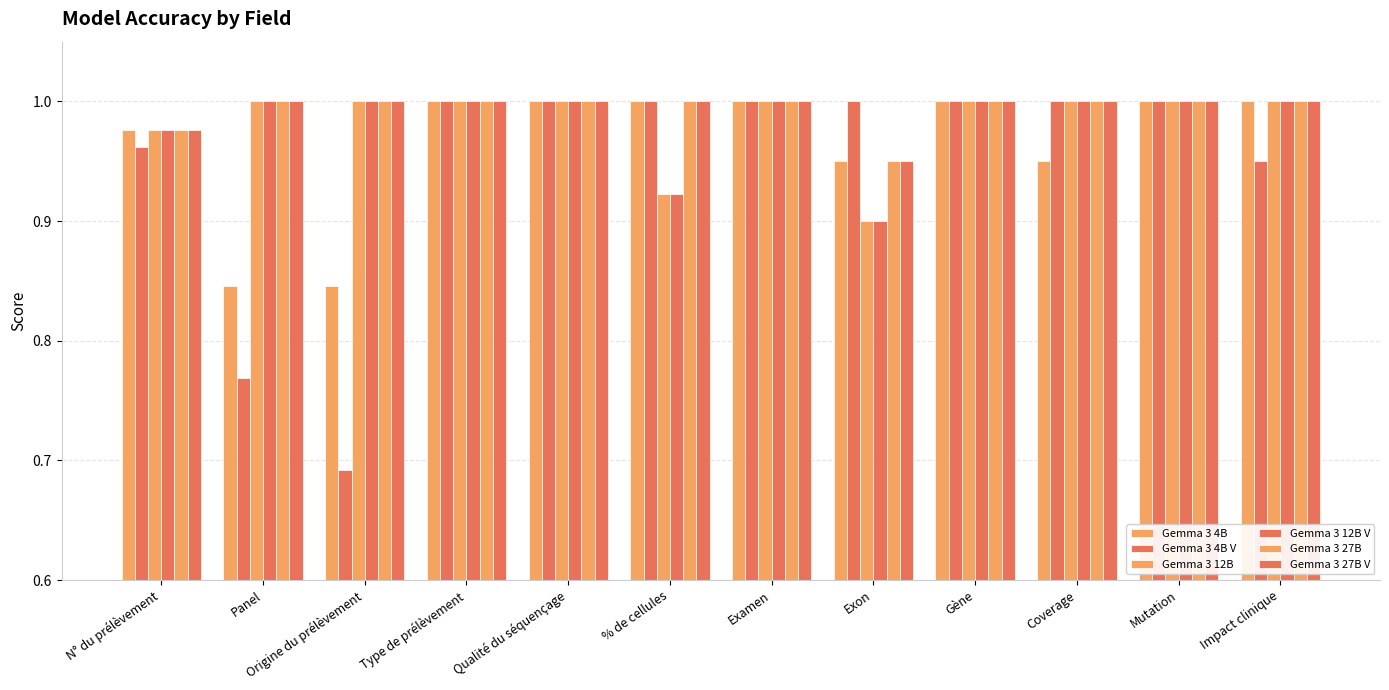

What is the value of the Gemma 3 12B V bar at the 1st from the left?

1.0